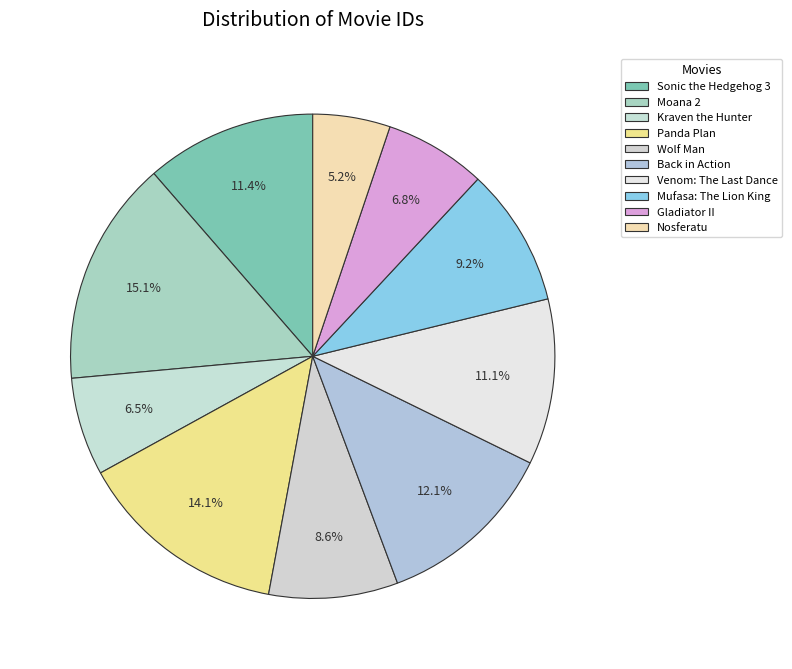

Do Mufasa: The Lion King and Nosferatu together represent more than half of the pie?

No